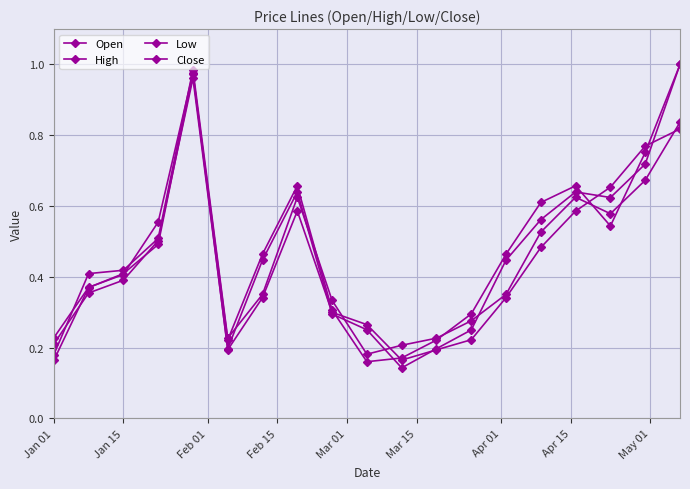

Is this an area chart (filled region under the line)?

No